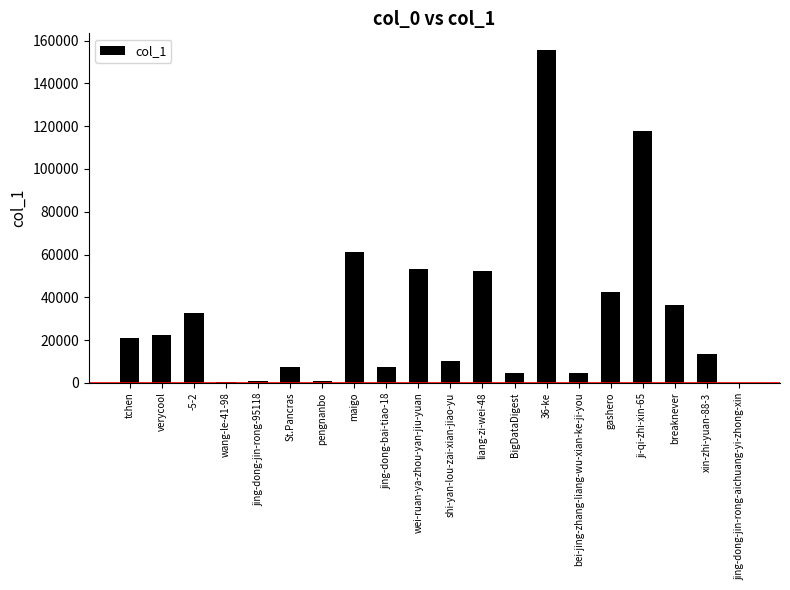

What is the change in value from wang-le-41-98 to xin-zhi-yuan-88-3?

+13004